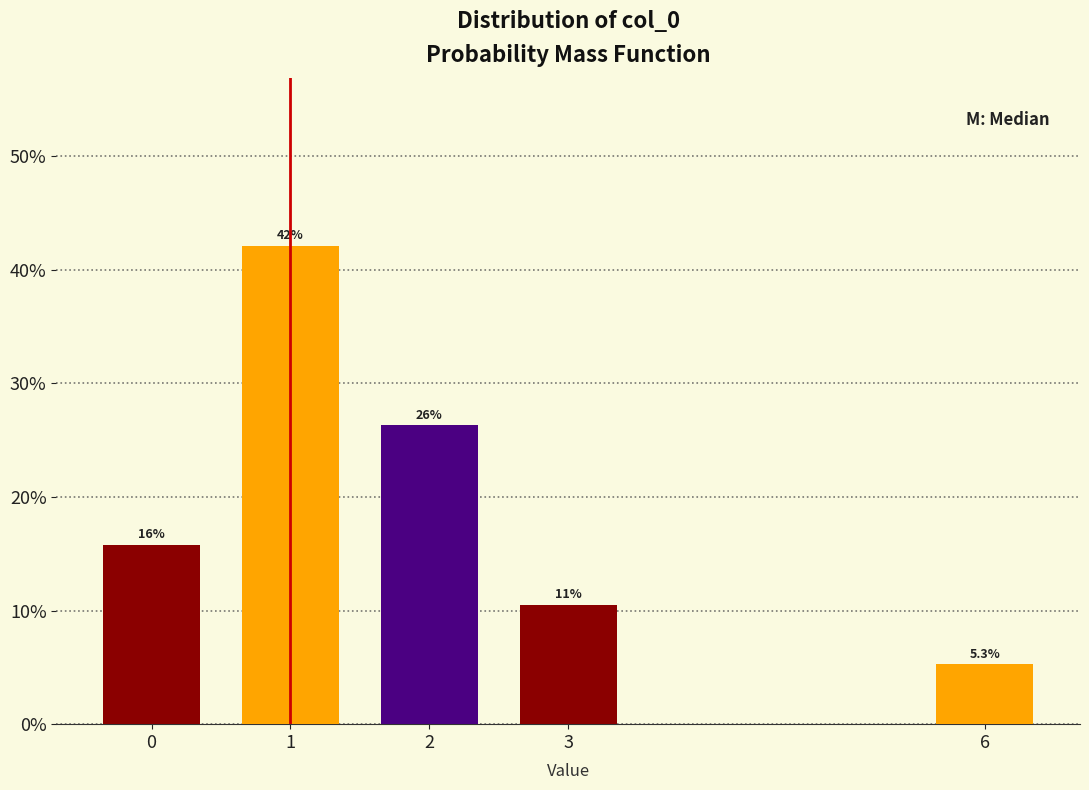

How many bars are there in total?

5